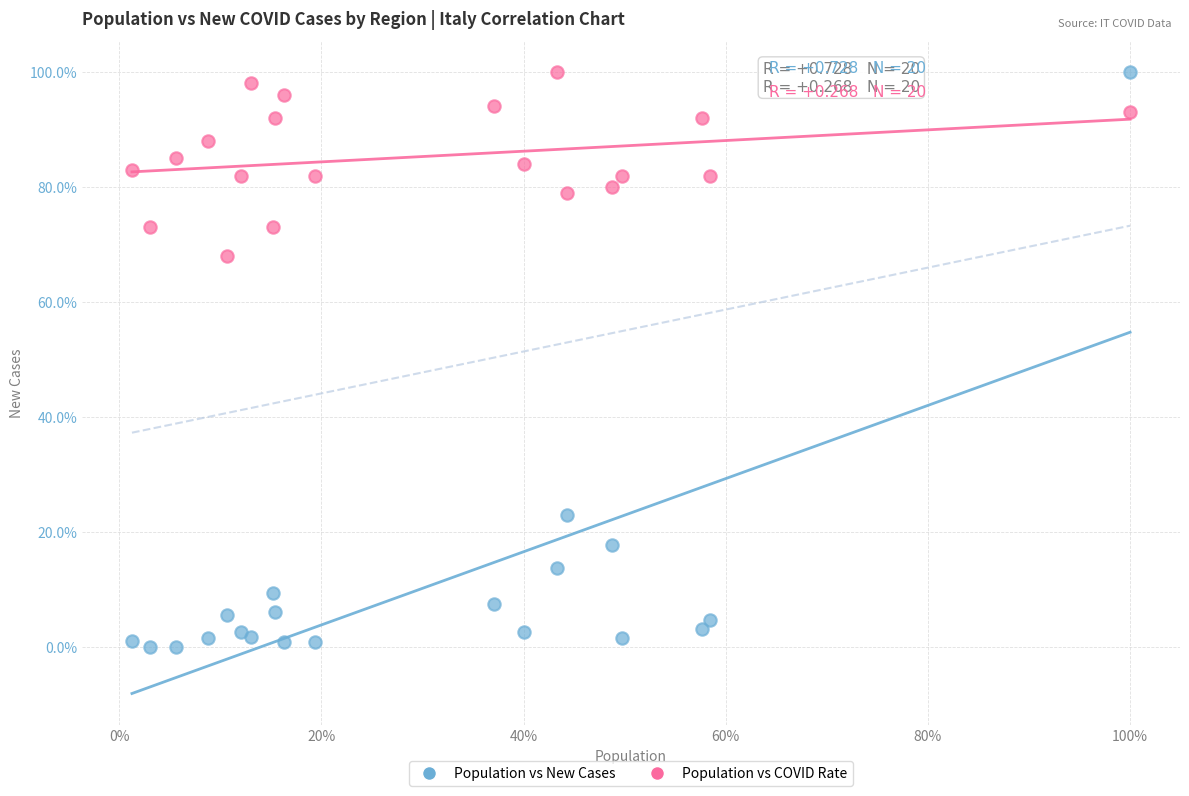

Which series reaches the minimum Y coordinate?

Population vs New Cases